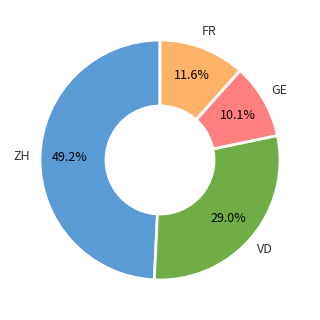

Is there any slice that represents more than half of the pie?

No